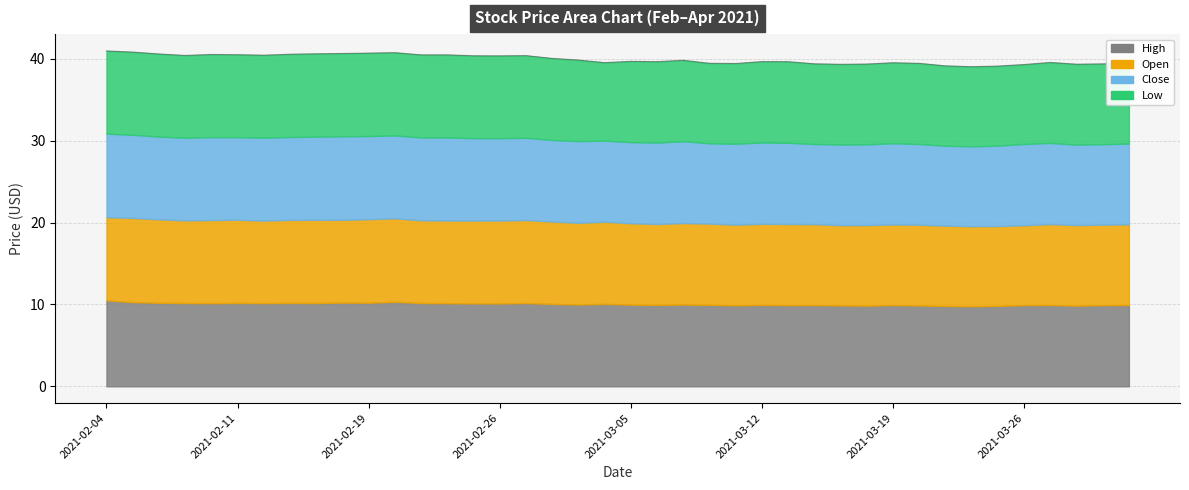

Which series changed the most between 2021-03-05 and 2021-03-17?

Open